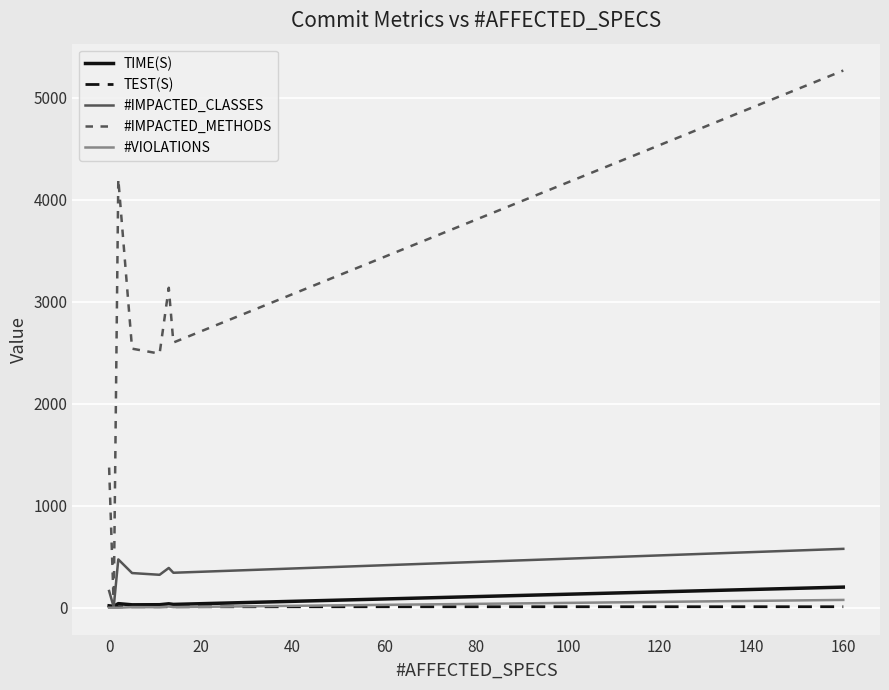

Which series has the largest range (max minus min)?

#IMPACTED_METHODS